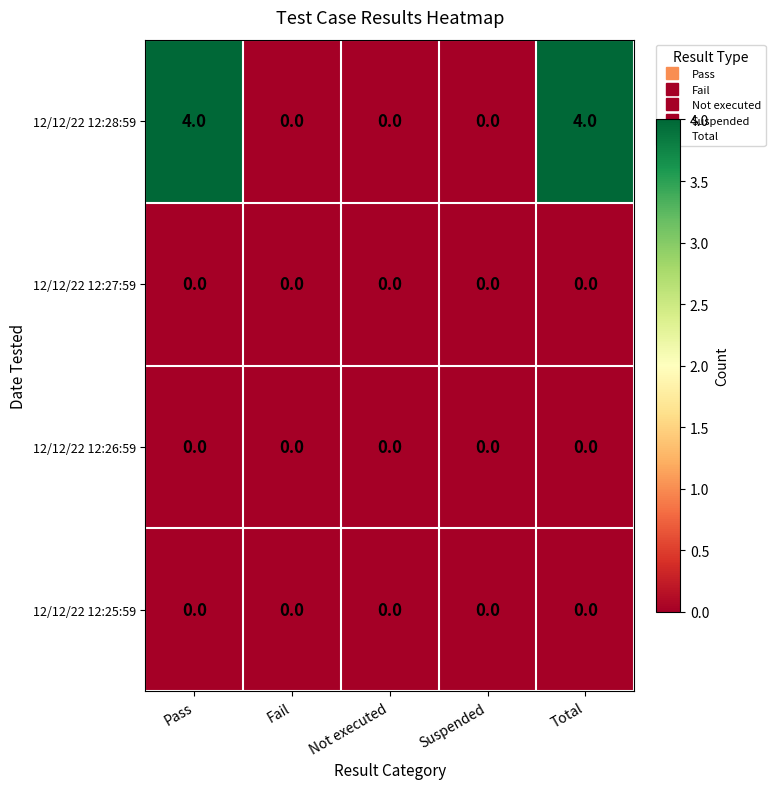

Reading left to right, what are all the values shown in this chart?

12/12/22 12:28:59: Pass=4	Fail=0	Not executed=0	Suspended=0	Total=4
12/12/22 12:27:59: Pass=0	Fail=0	Not executed=0	Suspended=0	Total=0
12/12/22 12:26:59: Pass=0	Fail=0	Not executed=0	Suspended=0	Total=0
12/12/22 12:25:59: Pass=0	Fail=0	Not executed=0	Suspended=0	Total=0